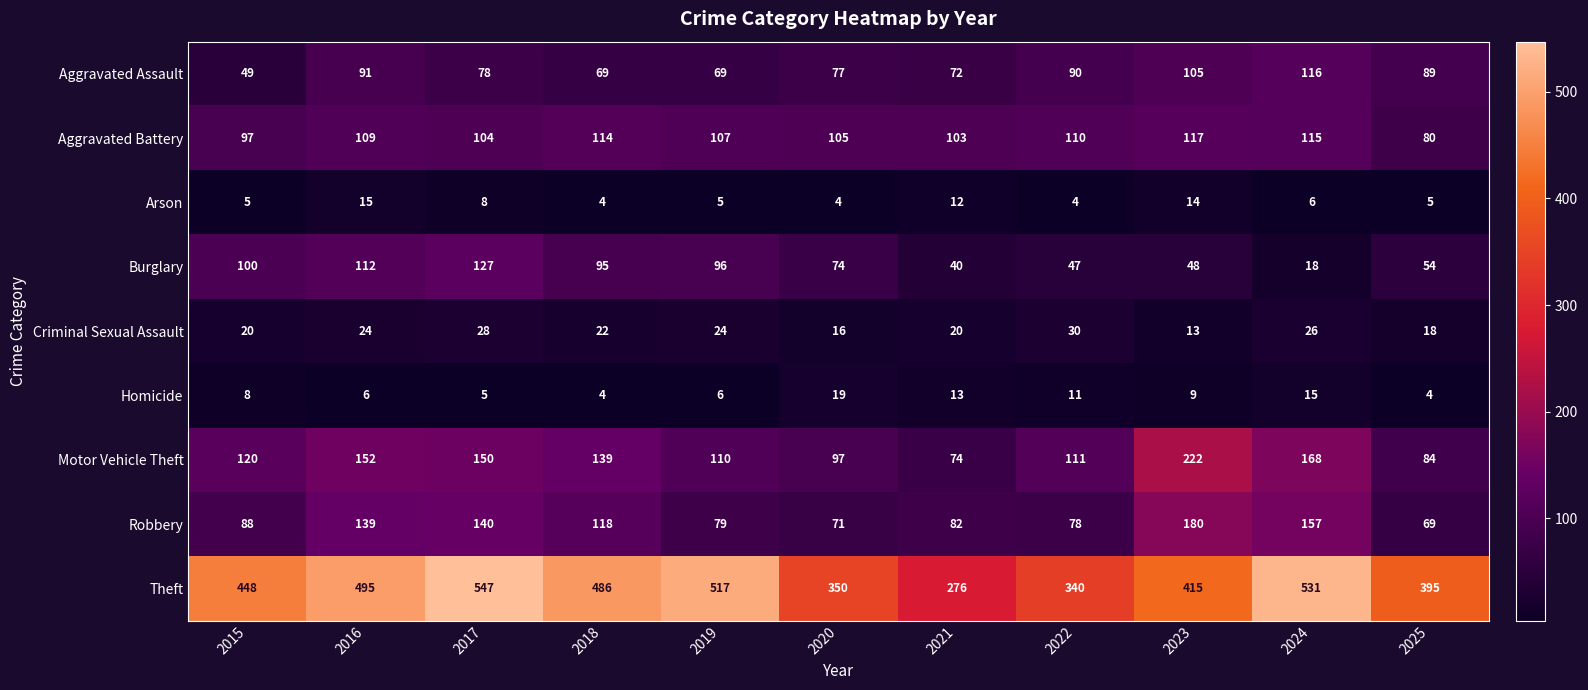

Which series has the largest range (max minus min)?

Theft